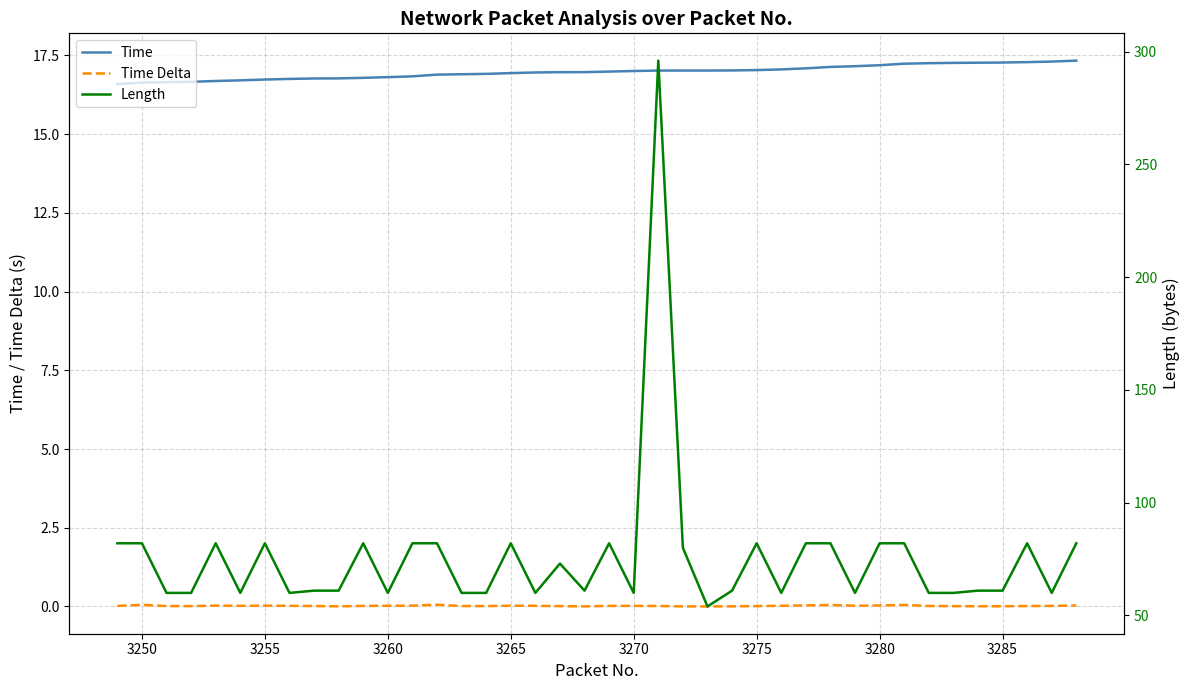

The Time Delta series shows 0.0 at 3275. True or false?

True